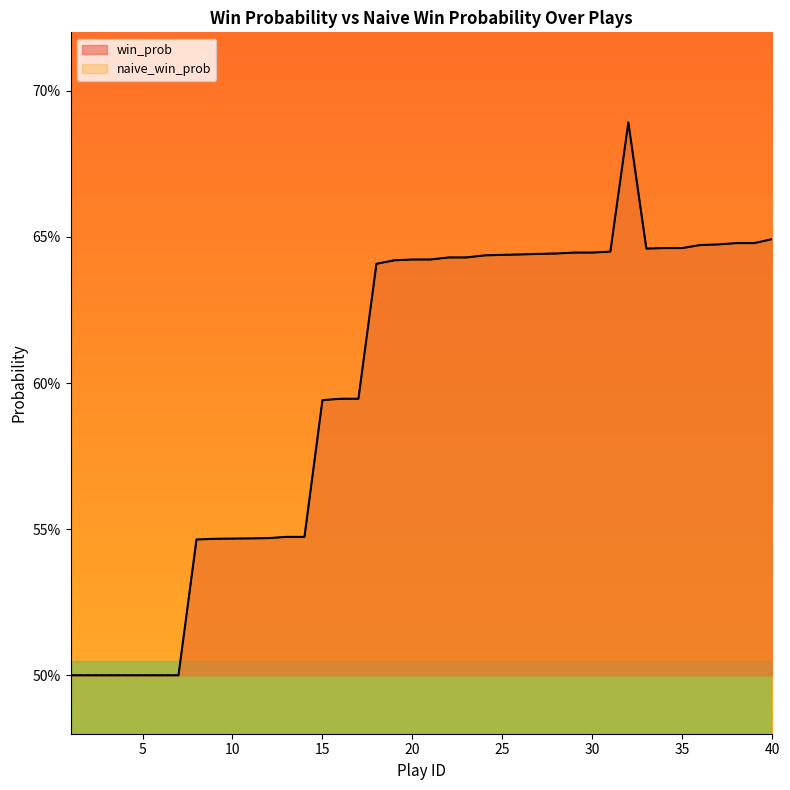

List the labels in order of win_prob value, smallest first.

1, 2, 3, 4, 5, 6, 7, 8, 9, 10, 11, 12, 13, 14, 15, 16, 17, 18, 19, 20, 21, 22, 23, 24, 25, 26, 27, 28, 29, 30, 31, 33, 34, 35, 36, 37, 38, 39, 40, 32